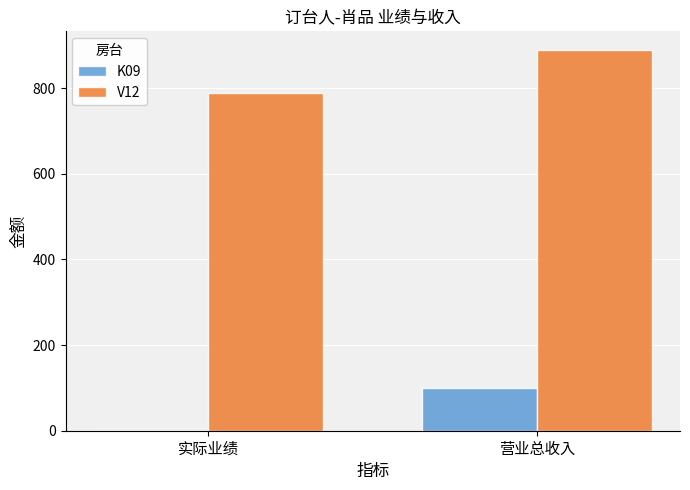

What is the difference between the K09 values at 营业总收入 and 实际业绩?

100